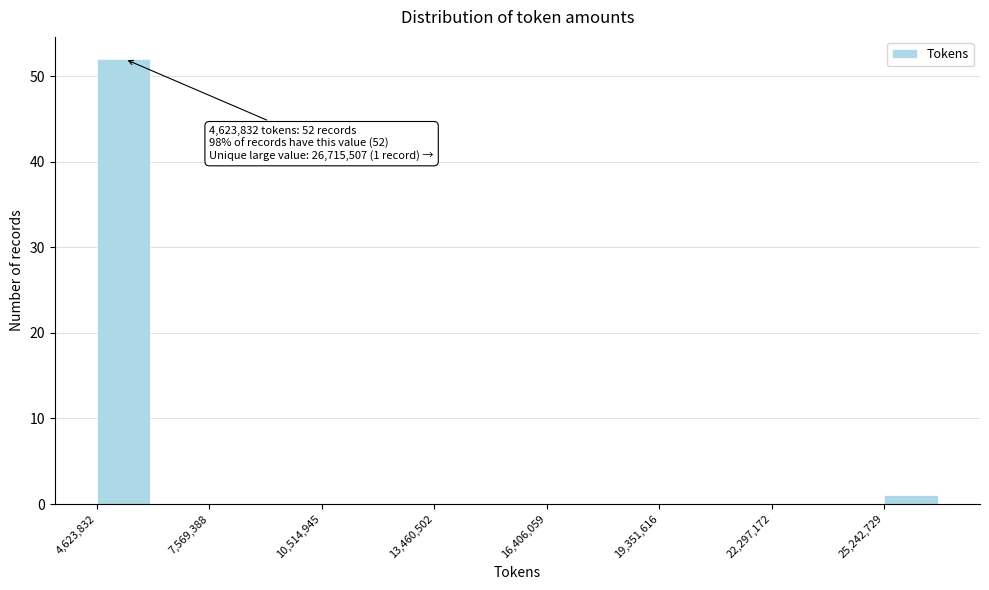

Around what value on the x-axis is the tallest bar? Give the approximate position of its centre, as read against the axis.

5500000